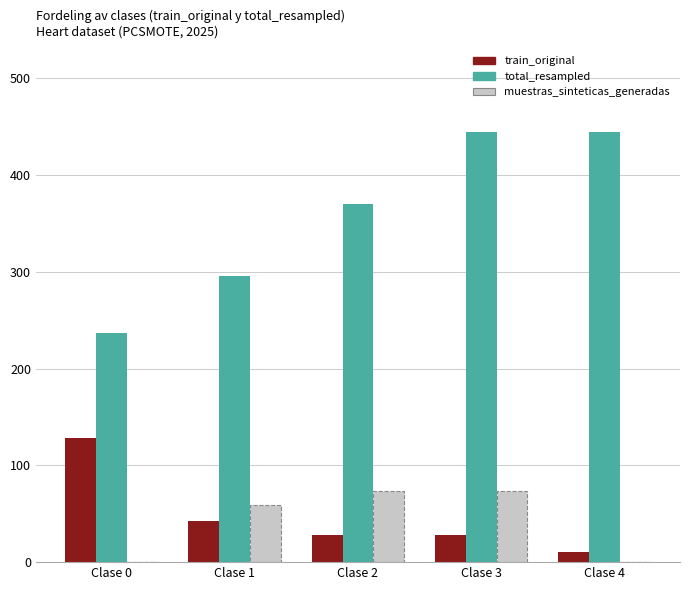

Between Clase 0 and Clase 1, which series saw the biggest shift?

train_original